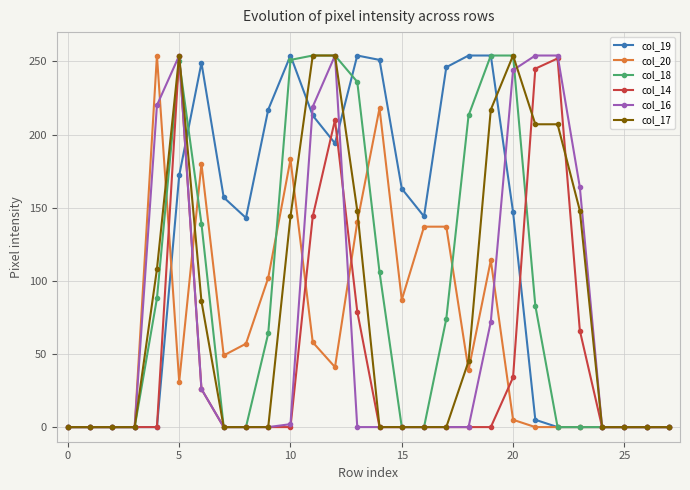

What is the value of the col_19 point at the 17th from the left?

144